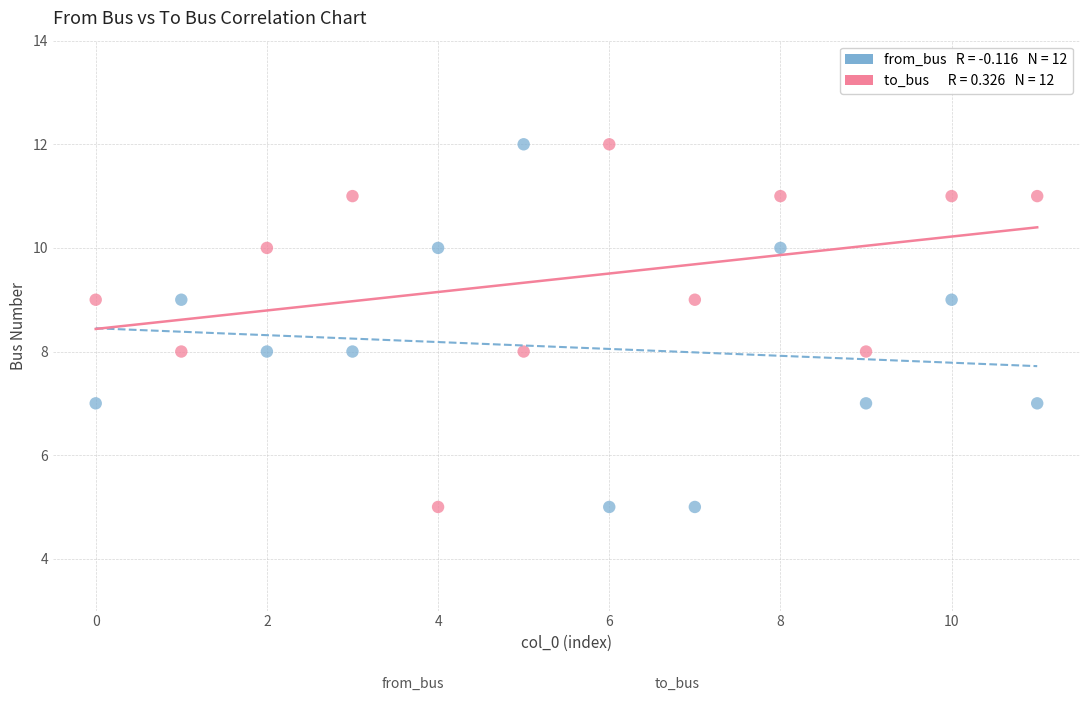

Across all data points, what is the range of Y values (max minus min)?

7